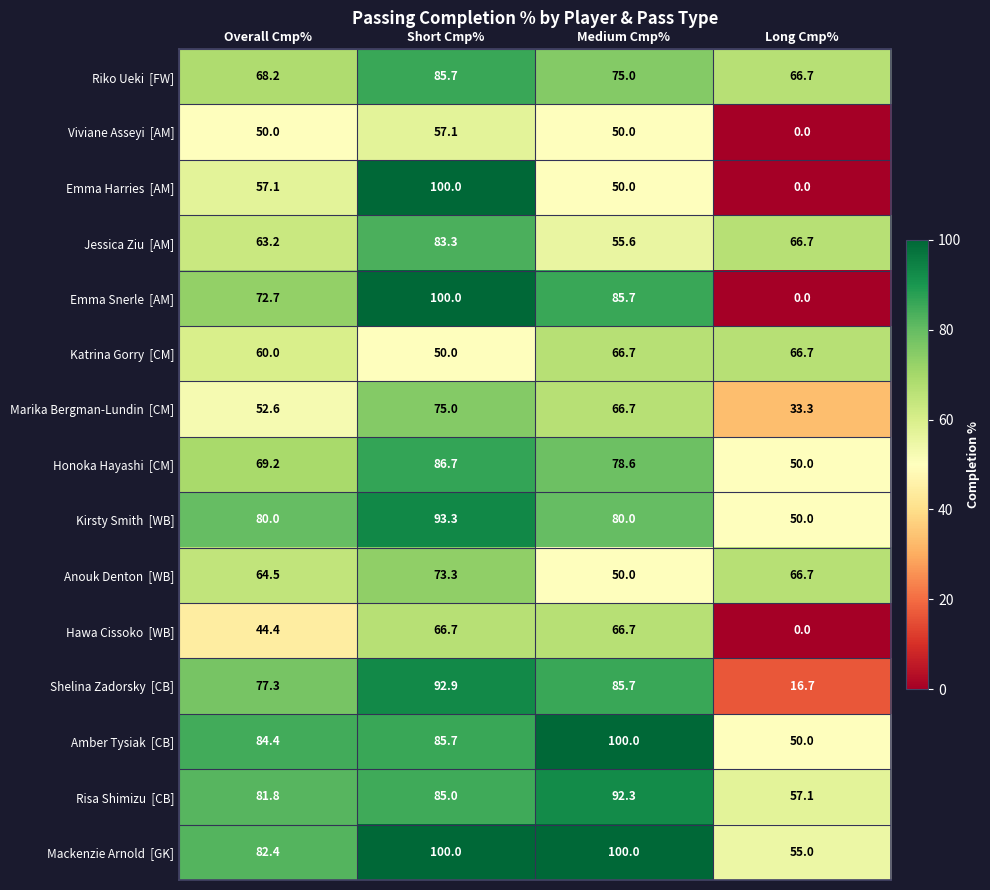

What is the spread (max minus min) of values at Overall Cmp%?

40.0